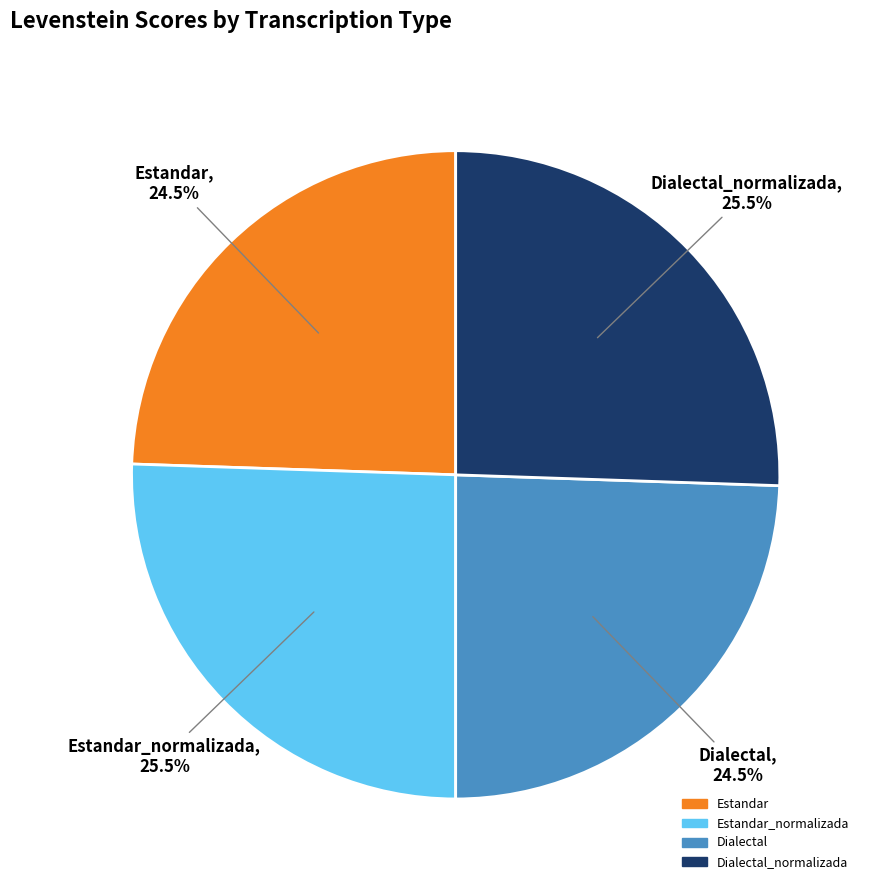

Approximately how many times larger is the value at Estandar compared to Estandar_normalizada?

1.0